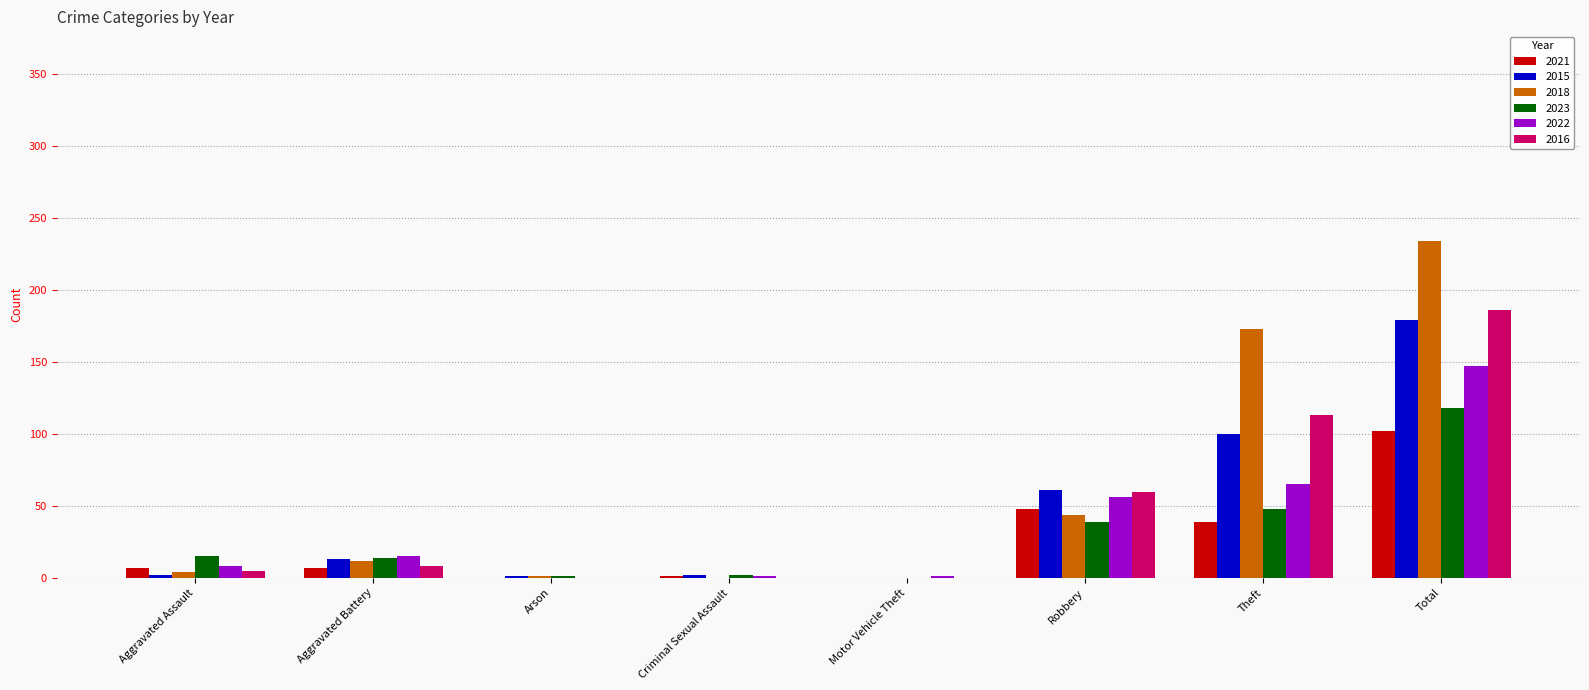

True or false: 2022 has a value of 8 at Aggravated Assault.

True